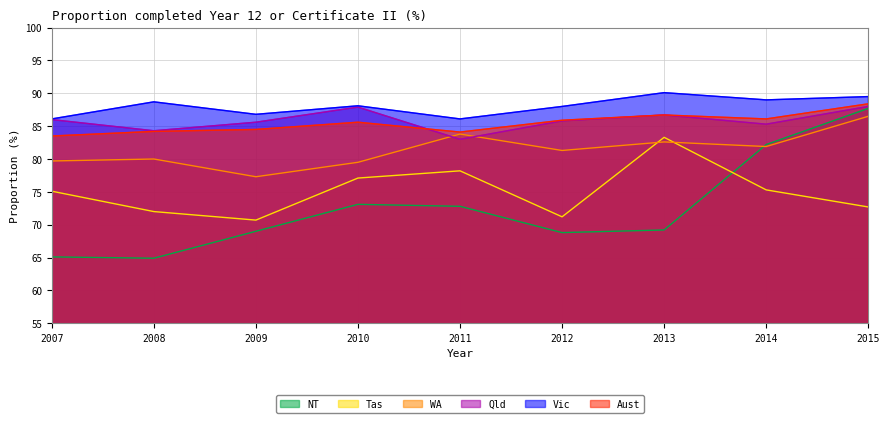

What is the sum of all NT values?

652.8